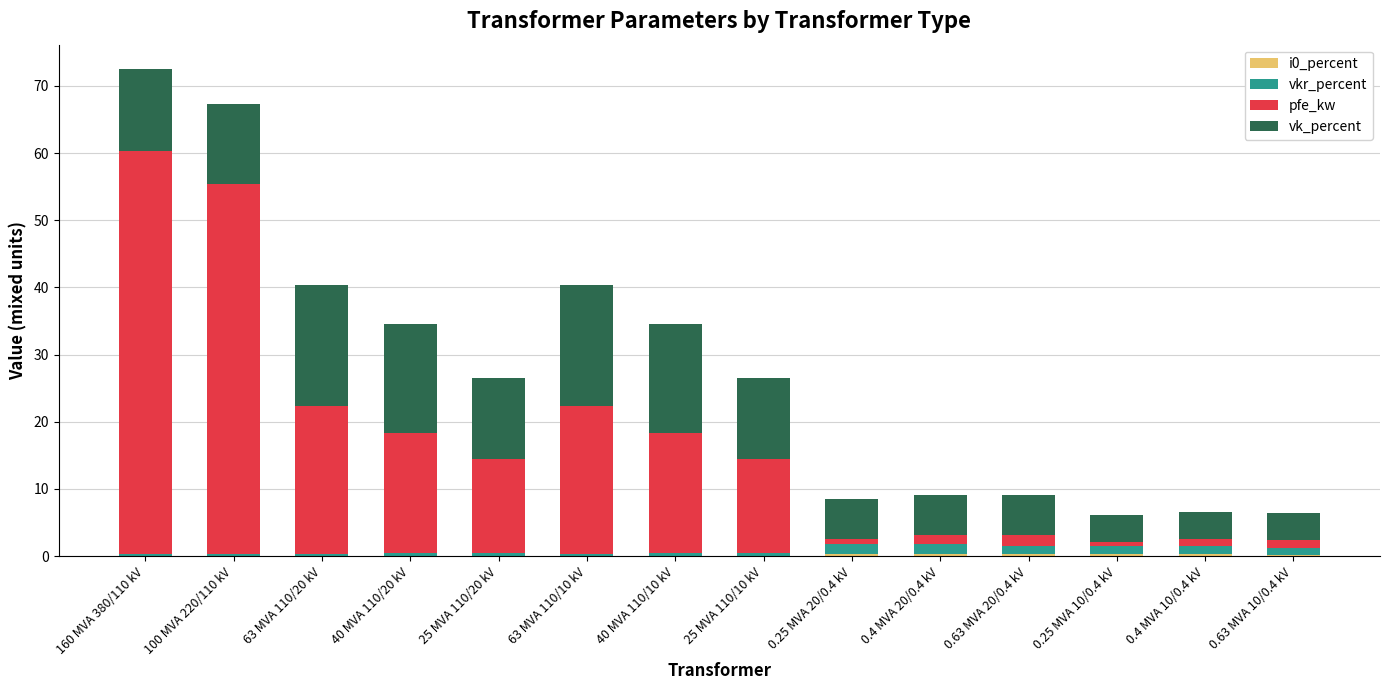

Are the bars grouped side by side (vs. stacked)?

No